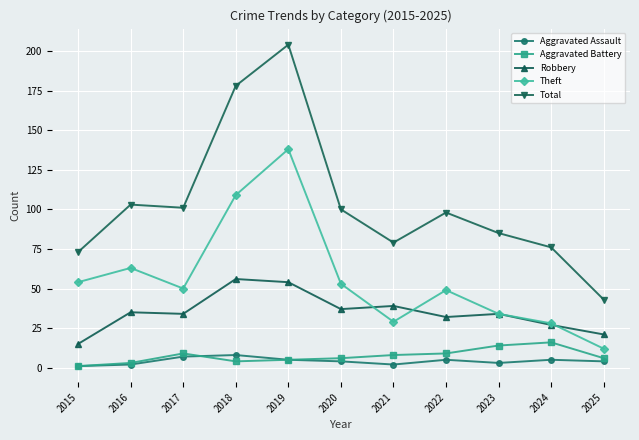

What is the sum of all Aggravated Assault values?

46